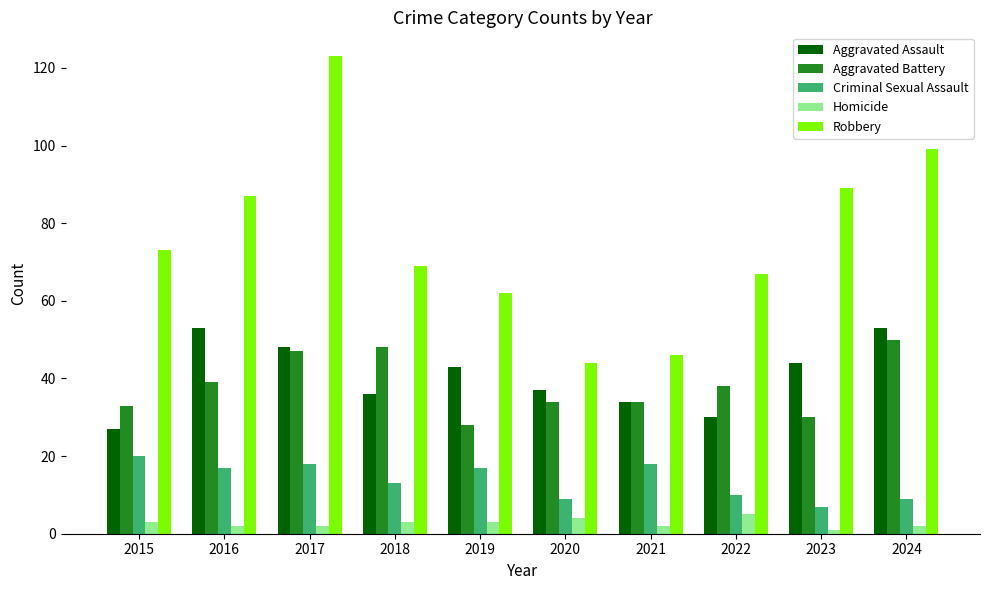

Which series has the largest total across all categories?

Robbery